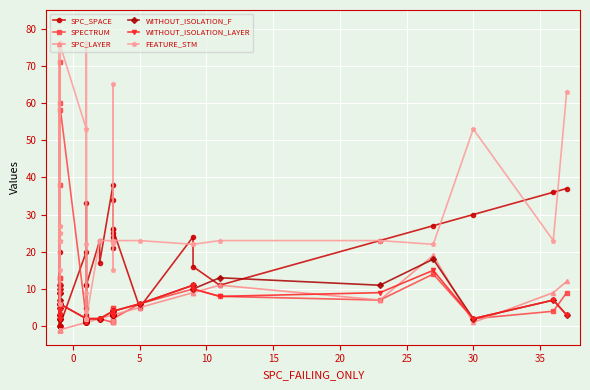

List the series in order of their peak value, highest first.

FEATURE_STM, SPECTRUM, SPC_SPACE, SPC_LAYER, WITHOUT_ISOLATION_F, WITHOUT_ISOLATION_LAYER